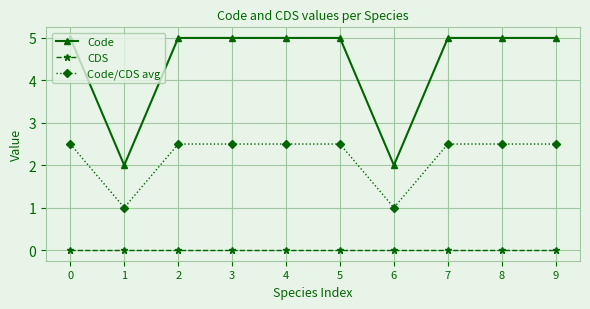

At 0, list the series in order from smallest to largest.

CDS, Code/CDS avg, Code